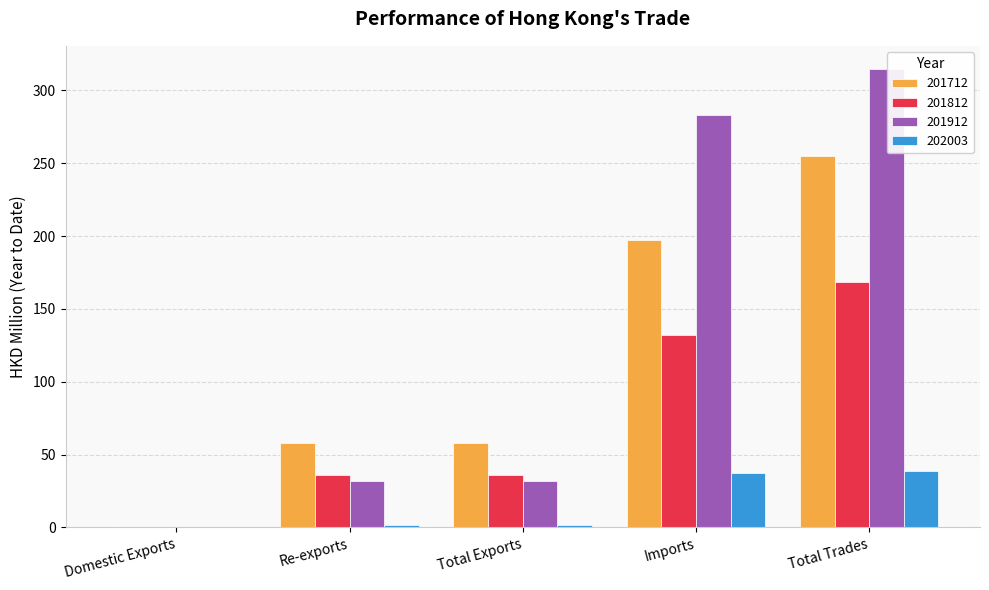

What is the approximate value of 201712 at Re-exports?

57.8